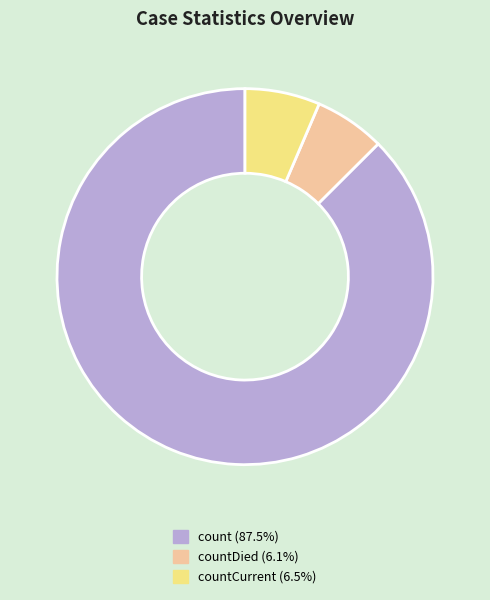

Does any single category account for the majority?

Yes